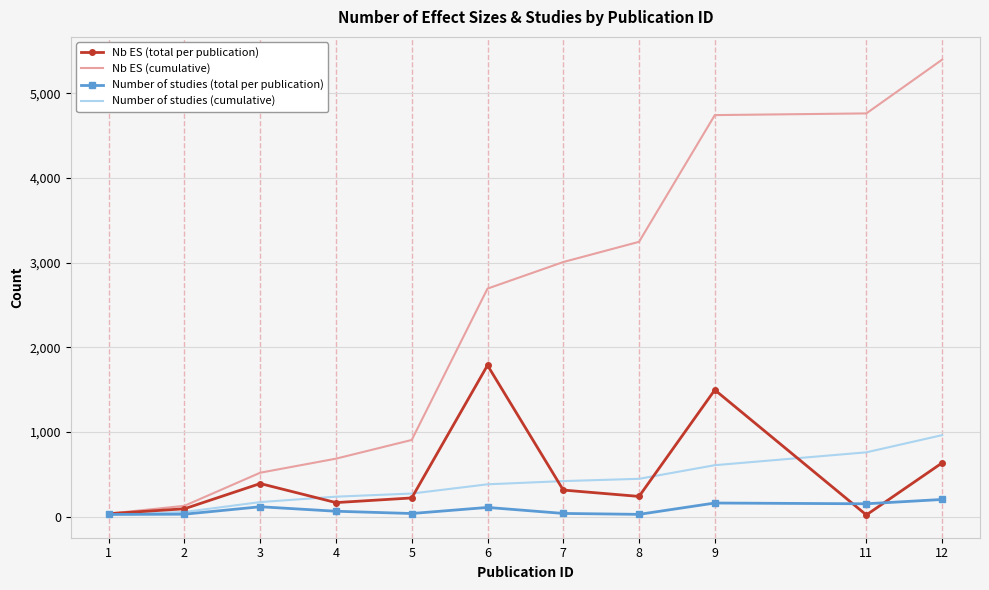

Which series has the largest total across all categories?

Nb ES (cumulative)